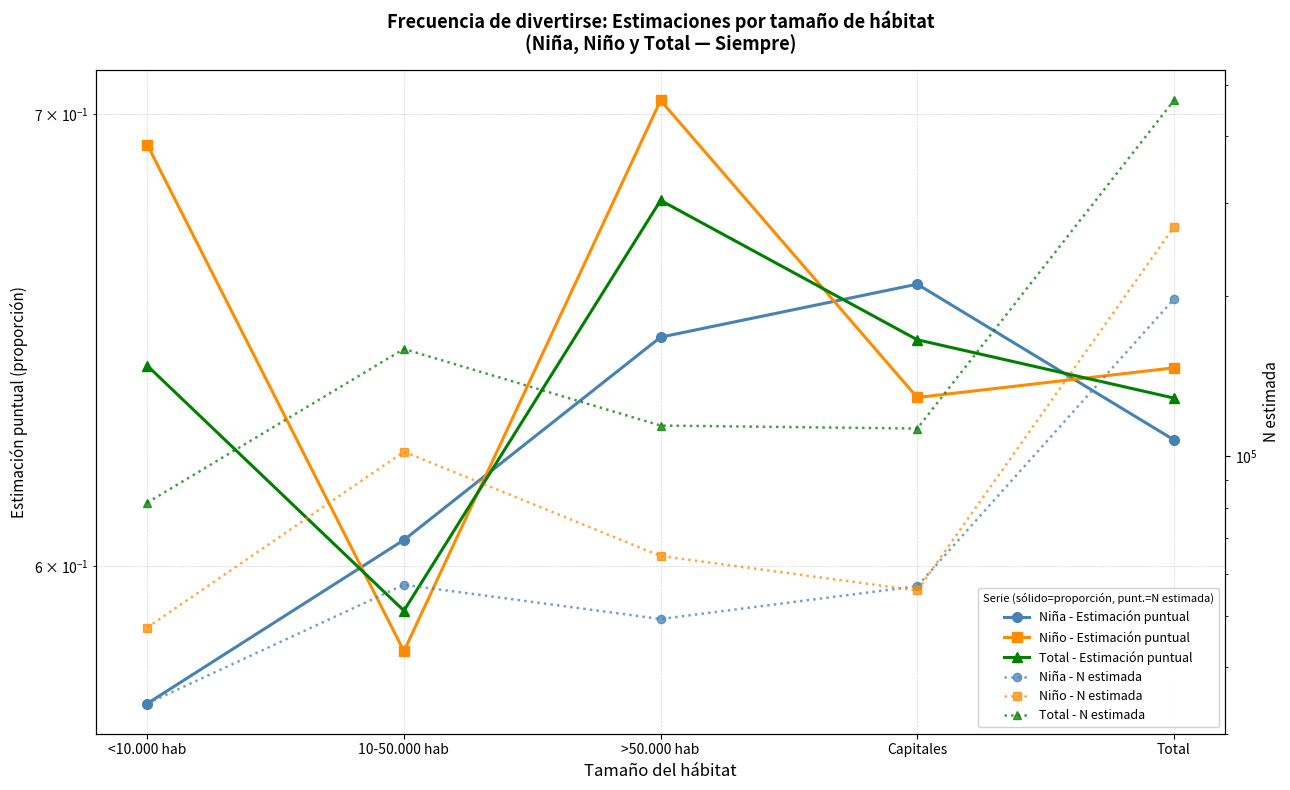

What is the sum of all Total - Estimación puntual values?

3.2